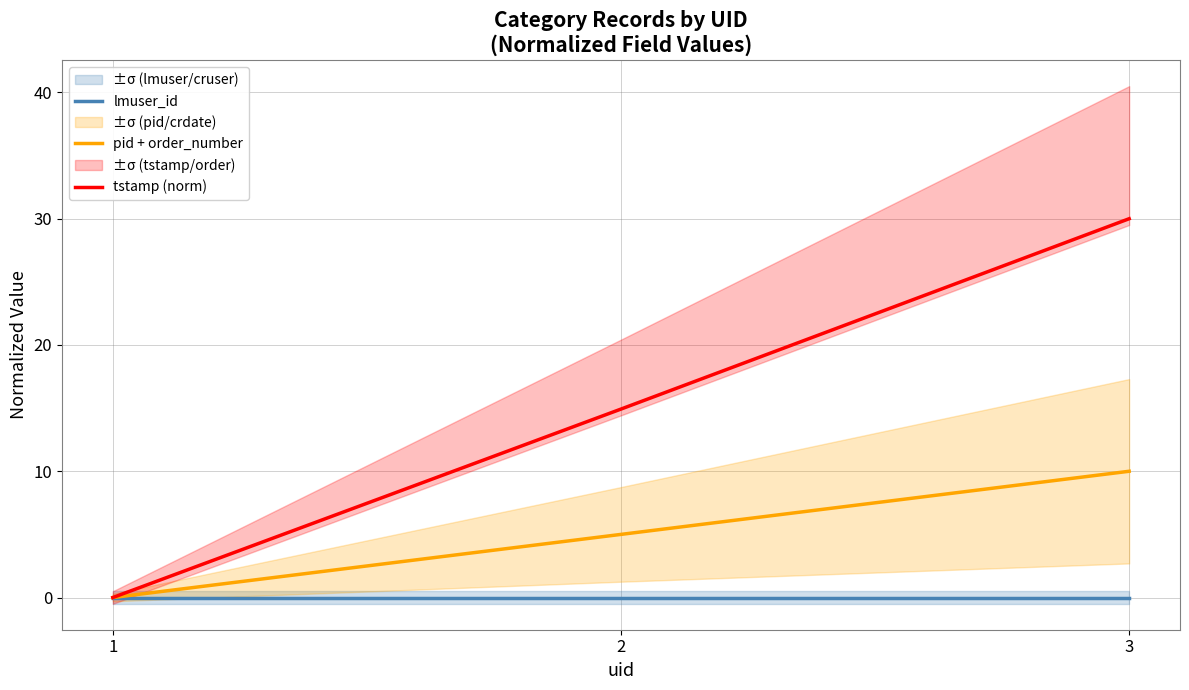

List the series in order of their peak value, highest first.

tstamp (norm), pid + order_number, lmuser_id